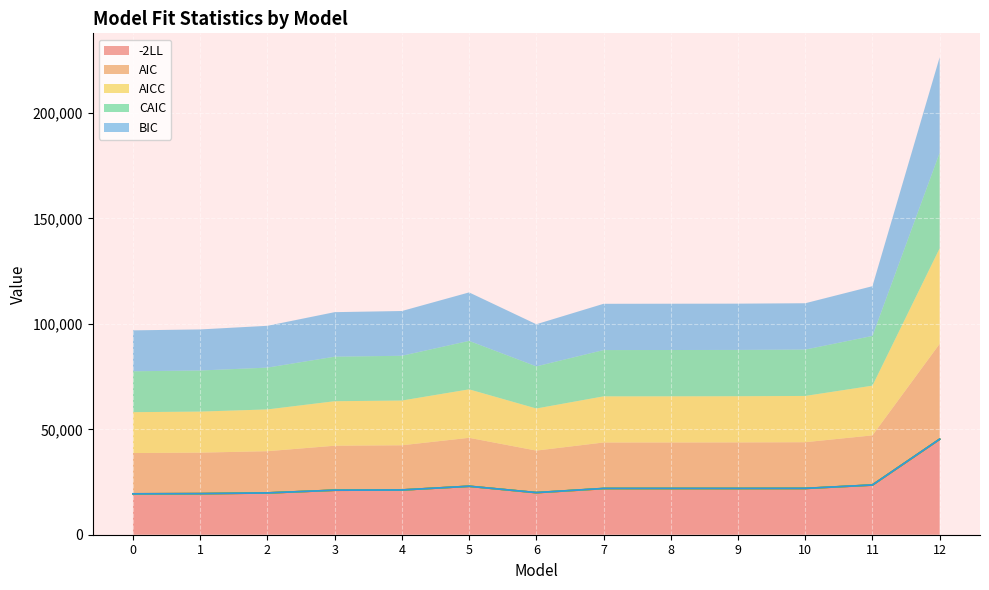

What is the spread (max minus min) of values at 0?

36.9